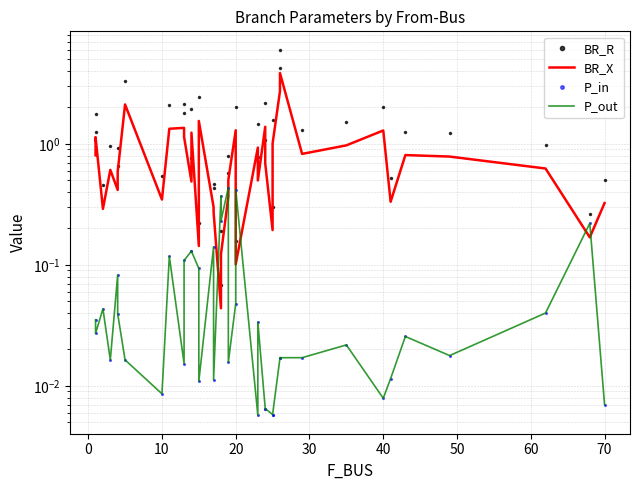

In BR_R, how many points are higher than both neighbors (excluding endpoints)?

12